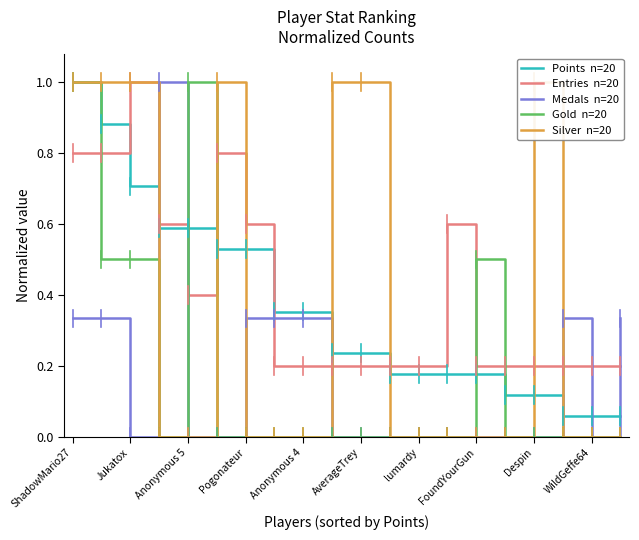

At Jukatox, list the series in order from smallest to largest.

Medals  n=20, Gold  n=20, Entries  n=20, Points  n=20, Silver  n=20